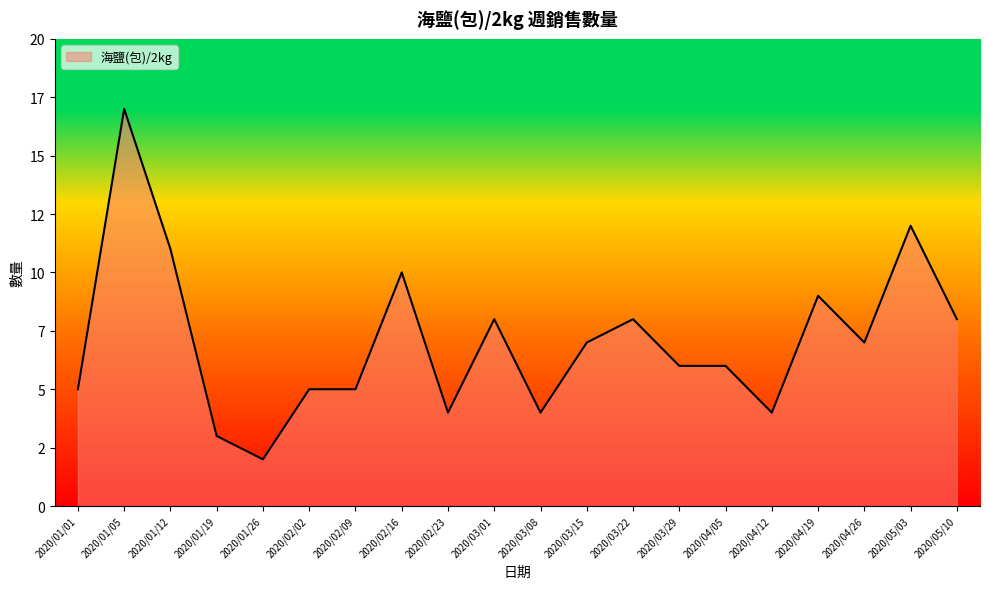

Where does the data first go above 7?

2020/01/05